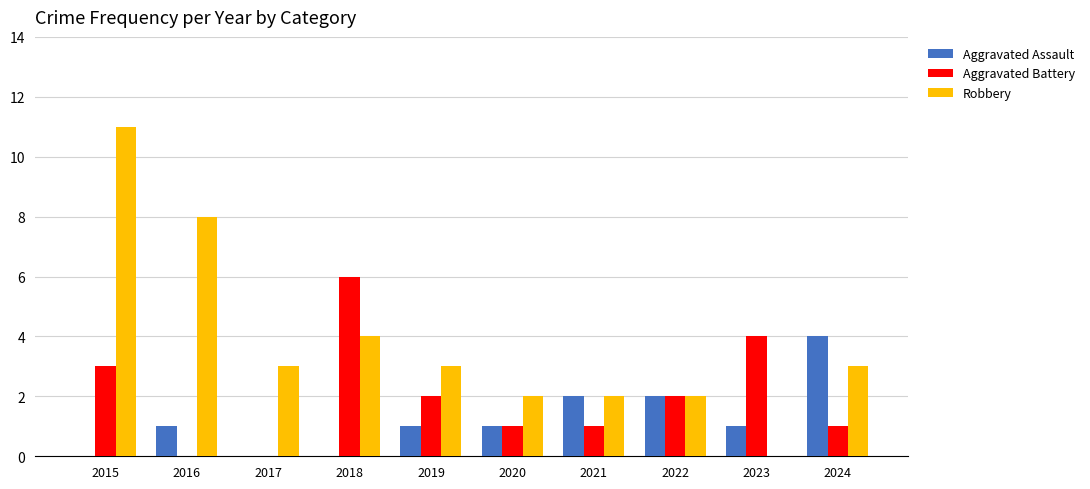

The Robbery series shows -7 at 2023. True or false?

False